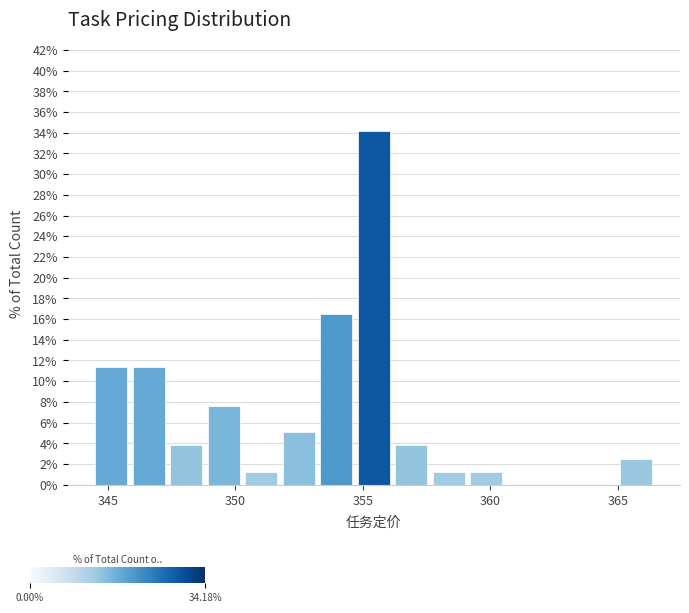

Read against the x-axis, roughly where is the centre of the tallest bar?

355.5